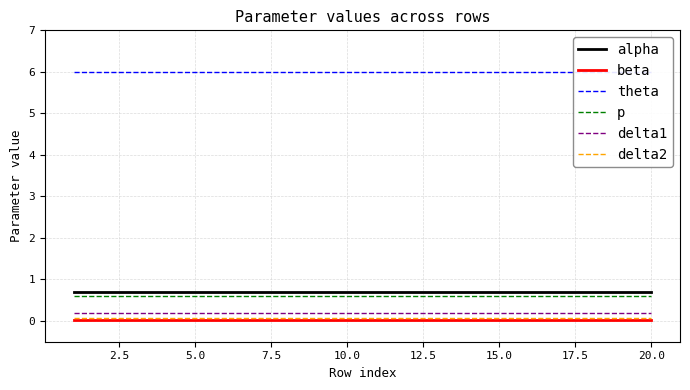

What are all the series names shown in the legend?

alpha, beta, theta, p, delta1, delta2